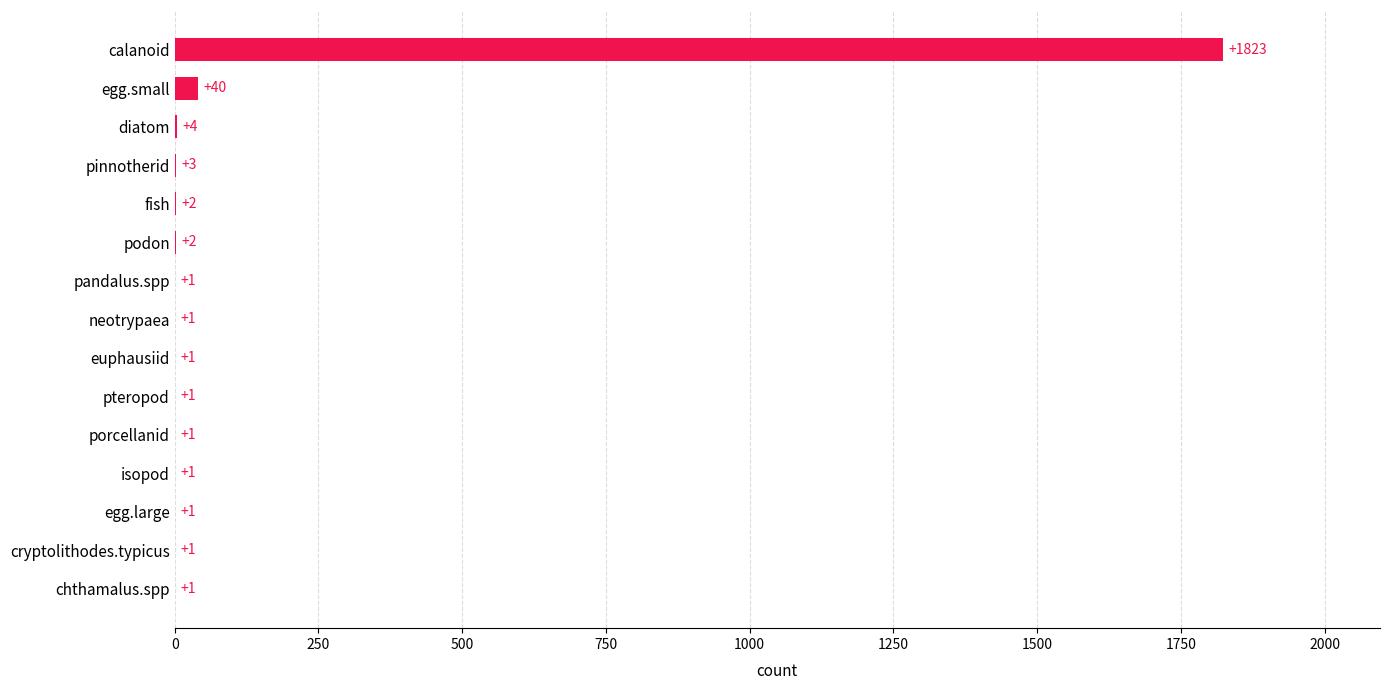

What is the change in value from fish to pinnotherid?

+1